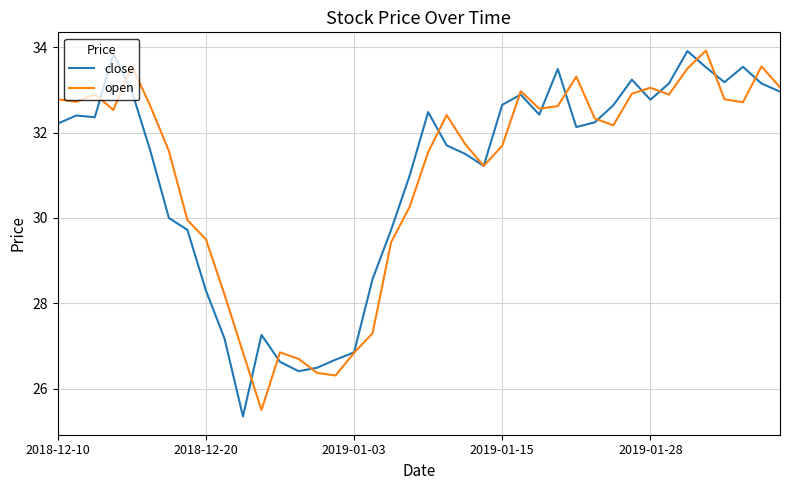

What is the lowest value of the close series?

25.4